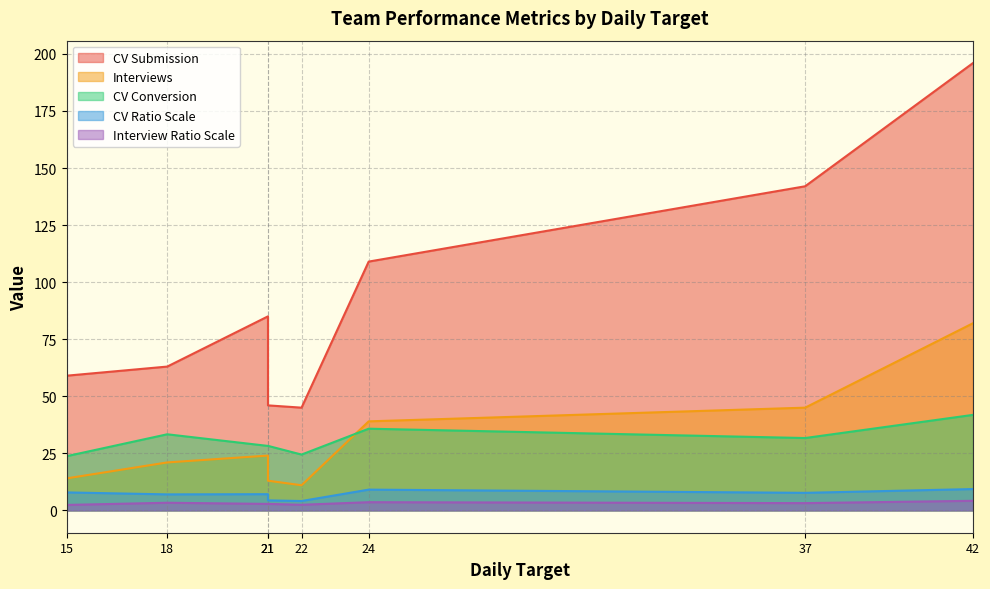

What is the greatest value displayed?

196.0